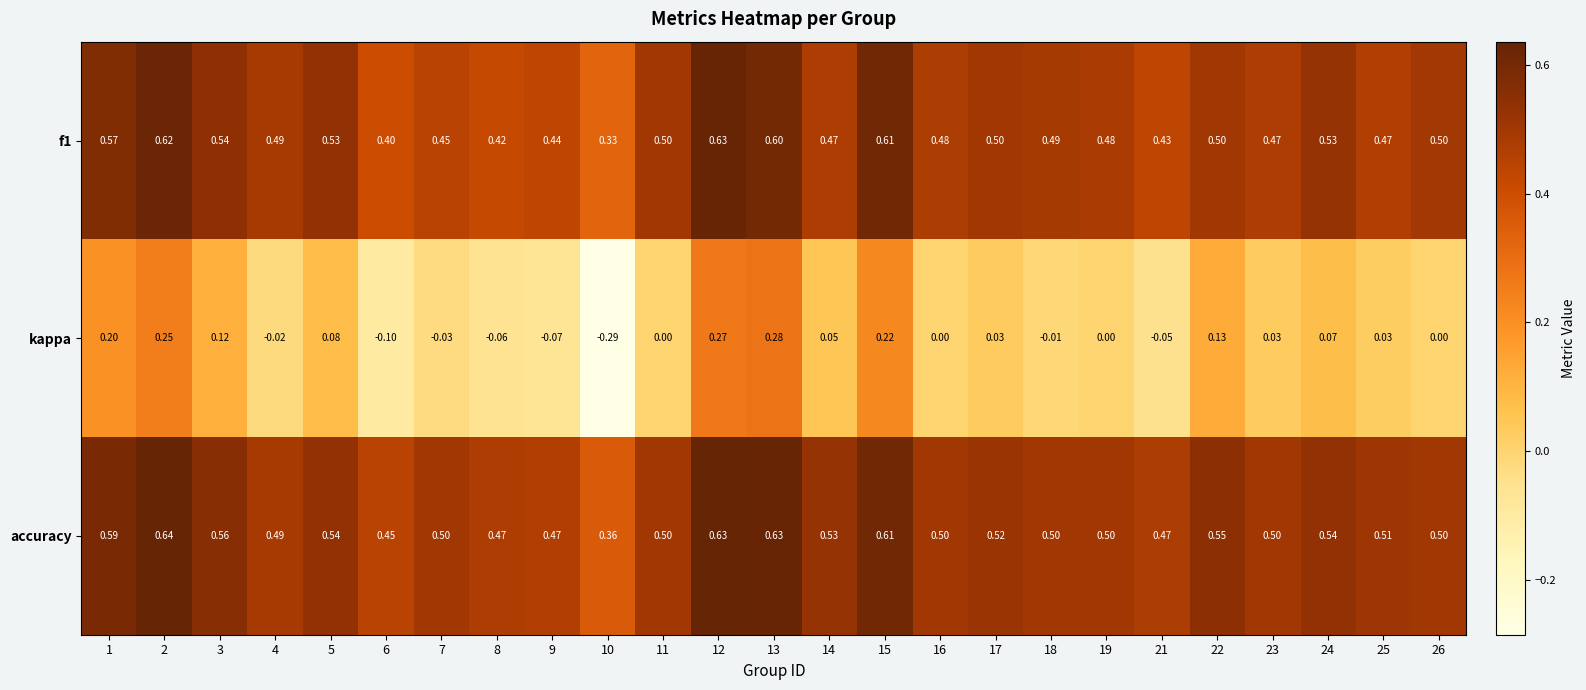

Which series has the largest total across all categories?

accuracy